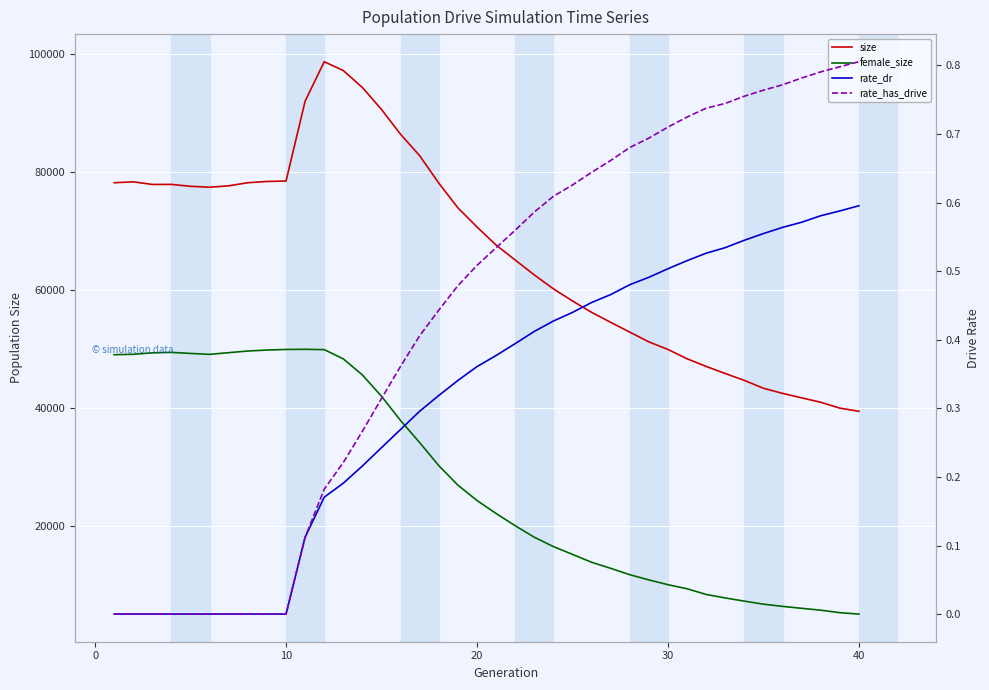

Reading left to right, extract all data points from this chart.

size: 78146.0	78299.0	77856.0	77863.0	77542.0	77387.0	77625.0	78150.0	78362.0	78435.0	91970.0	98644.0	97148.0	94276.0	90563.0	86351.0	82718.0	78082.0	73898.0	70659.0	67595.0	65058.0	62538.0	60181.0	58126.0	56200.0	54504.0	52846.0	51194.0	49905.0	48332.0	47036.0	45836.0	44667.0	43334.0	42469.0	41711.0	40964.0	39970.0	39433.0
female_size: 49015.0	49093.0	49329.0	49413.0	49232.0	49077.0	49364.0	49644.0	49805.0	49903.0	49932.0	49877.0	48310.0	45587.0	41976.0	37861.0	34124.0	30226.0	26923.0	24323.0	22126.0	20052.0	18103.0	16517.0	15197.0	13862.0	12833.0	11754.0	10871.0	10066.0	9372.0	8410.0	7814.0	7279.0	6760.0	6390.0	6058.0	5744.0	5322.0	5079.0
rate_dr: 0.0	0.0	0.0	0.0	0.0	0.0	0.0	0.0	0.0	0.0	0.1	0.2	0.2	0.2	0.2	0.3	0.3	0.3	0.3	0.4	0.4	0.4	0.4	0.4	0.4	0.5	0.5	0.5	0.5	0.5	0.5	0.5	0.5	0.5	0.6	0.6	0.6	0.6	0.6	0.6
rate_has_drive: 0.0	0.0	0.0	0.0	0.0	0.0	0.0	0.0	0.0	0.0	0.1	0.2	0.2	0.3	0.3	0.4	0.4	0.4	0.5	0.5	0.5	0.6	0.6	0.6	0.6	0.6	0.7	0.7	0.7	0.7	0.7	0.7	0.7	0.8	0.8	0.8	0.8	0.8	0.8	0.8